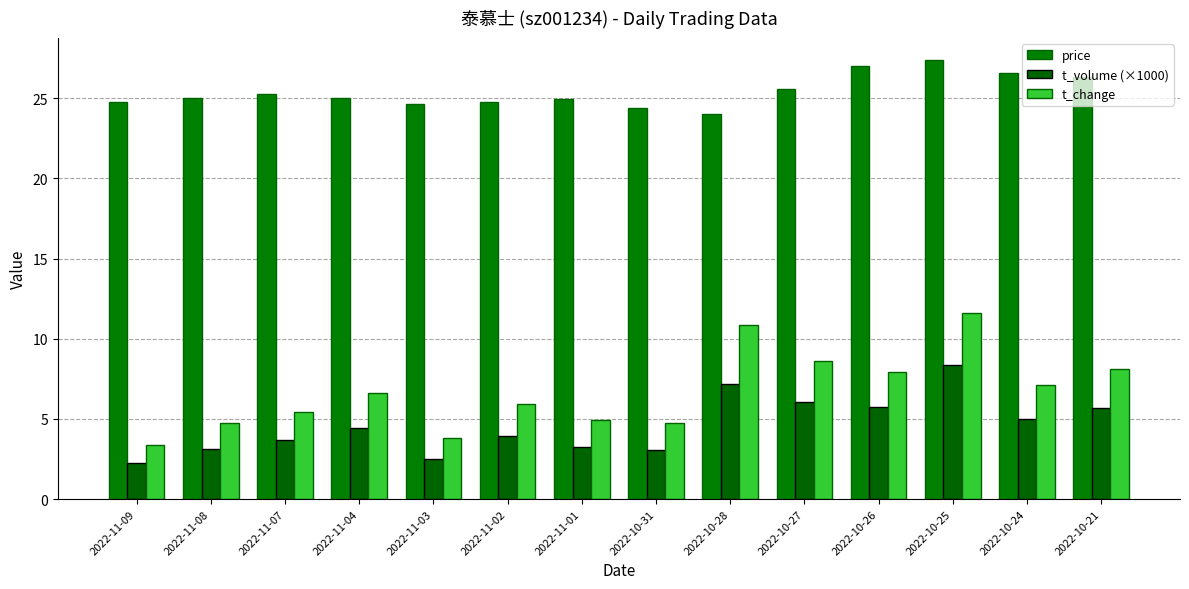

Rank the categories by price value from highest to lowest.

2022-10-25, 2022-10-26, 2022-10-24, 2022-10-21, 2022-10-27, 2022-11-07, 2022-11-08, 2022-11-04, 2022-11-01, 2022-11-02, 2022-11-09, 2022-11-03, 2022-10-31, 2022-10-28